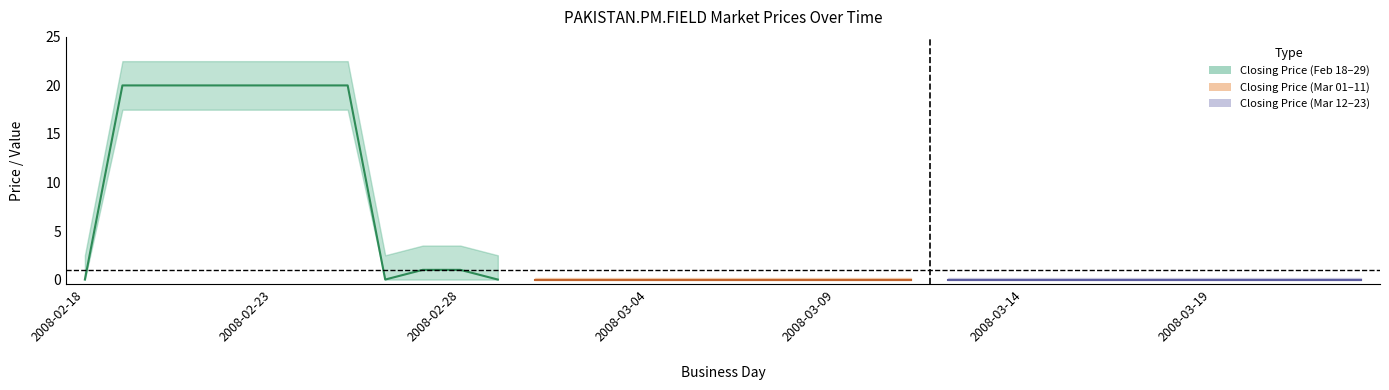

At which label is closing price closest to 10?

2008-02-27